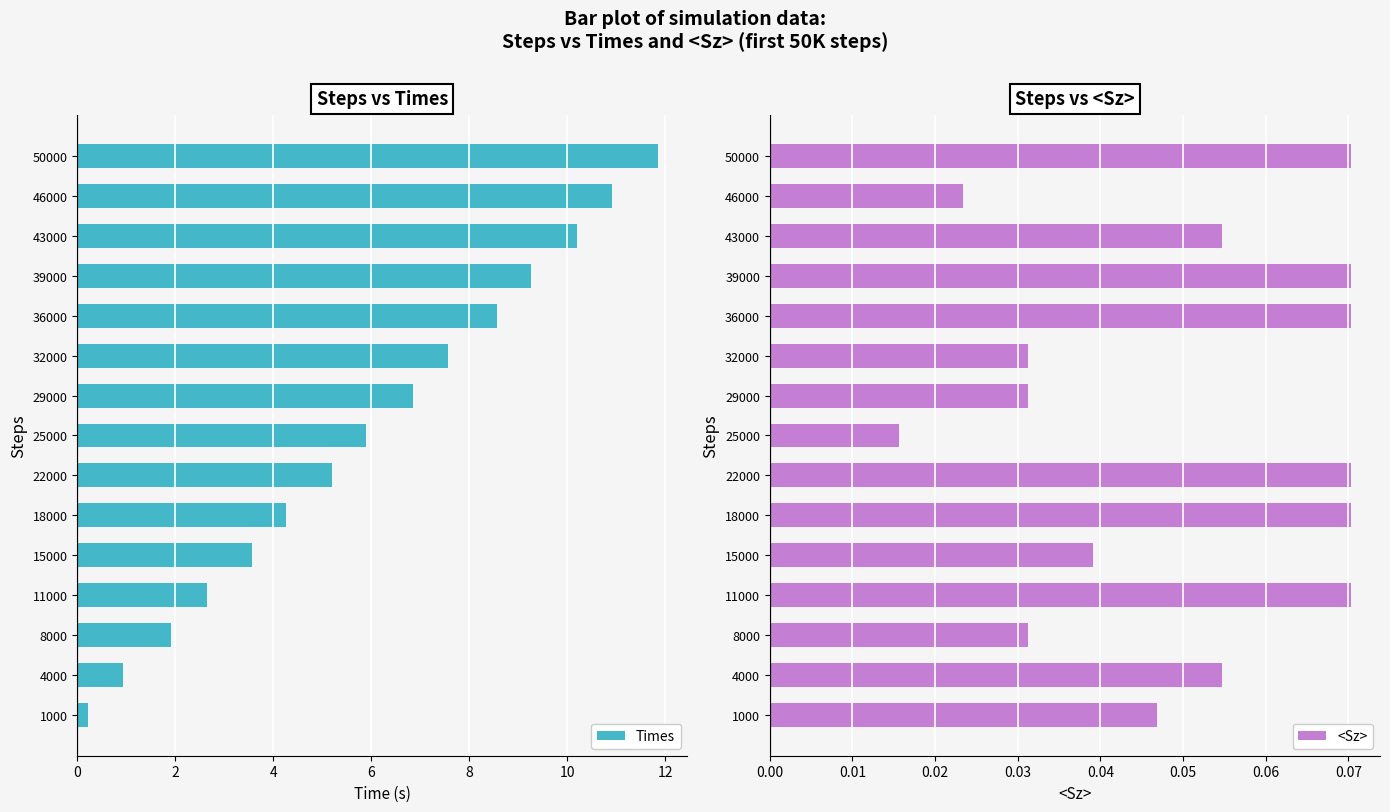

What is the approximate value of Times at 25000?

5.9